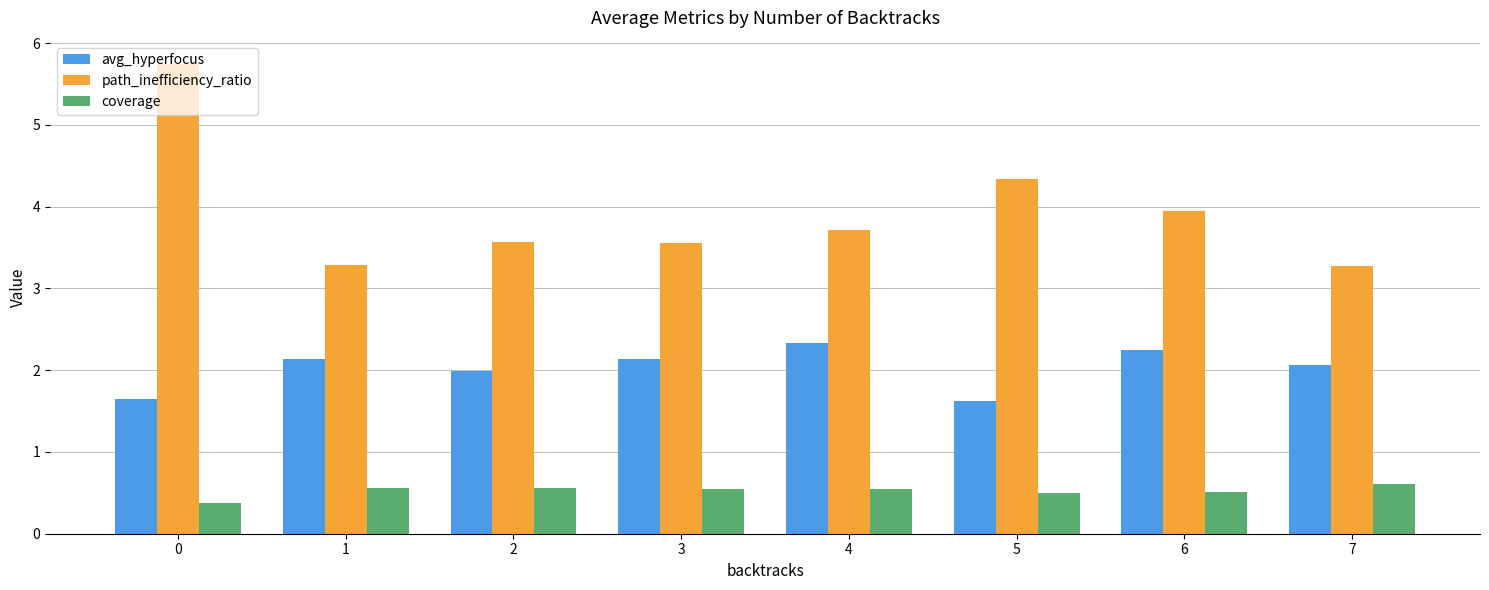

At which label is path_inefficiency_ratio closest to 4?

6